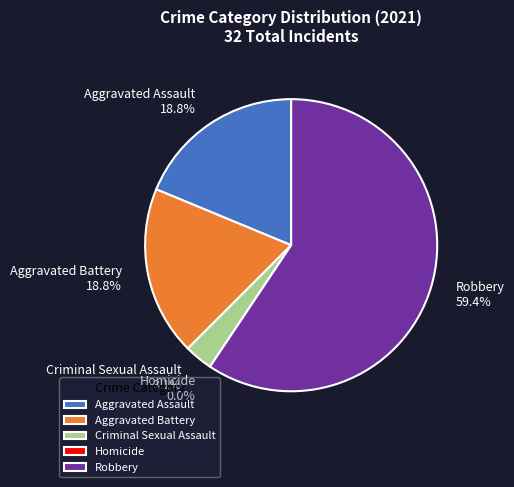

What percentage is the Criminal Sexual Assault slice, to the nearest percent?

3%